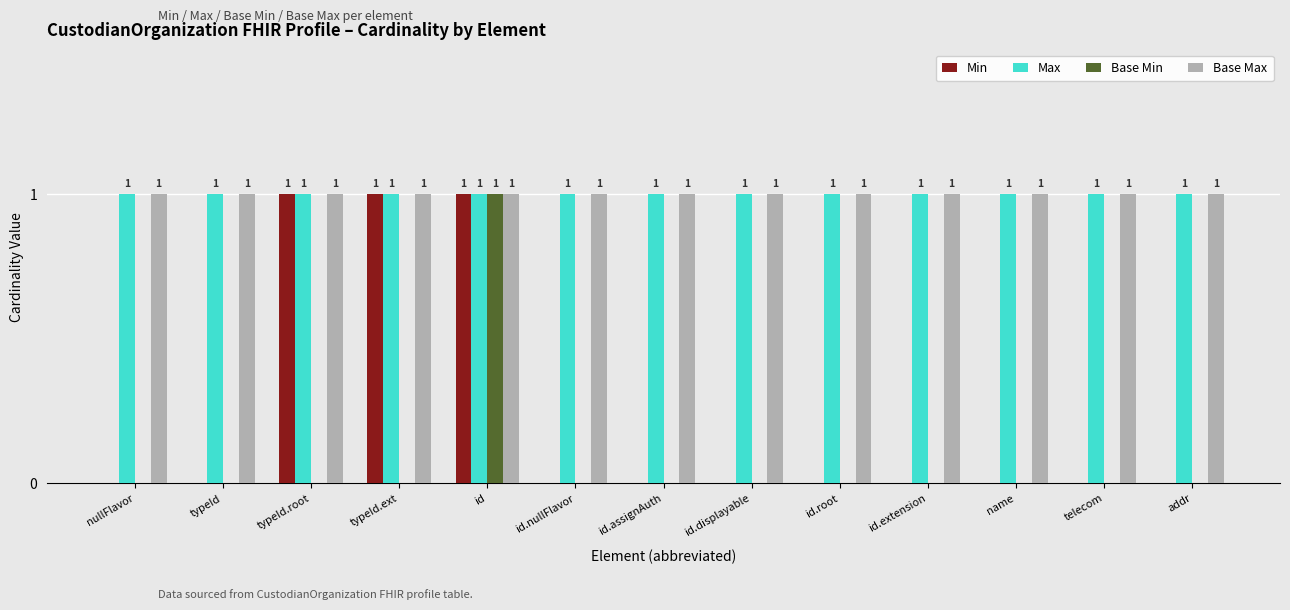

At which category is the sum across all series the highest?

id